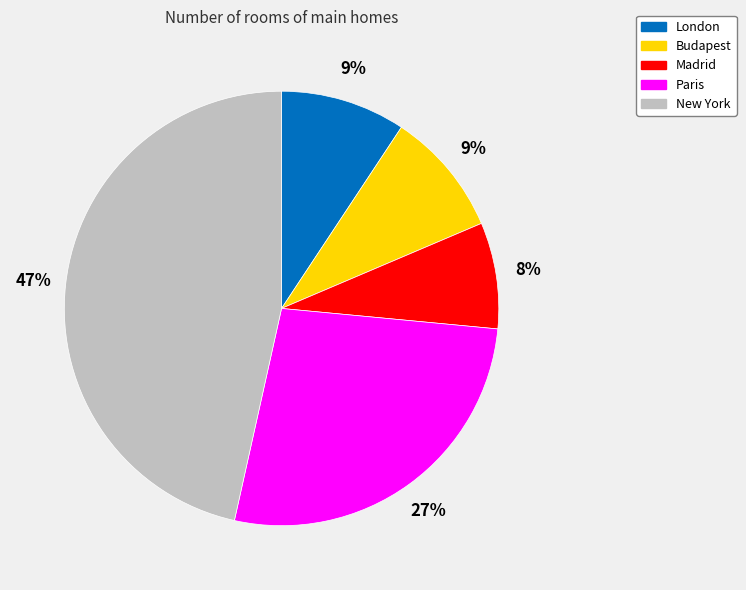

Does Budapest represent more than half of the total?

No